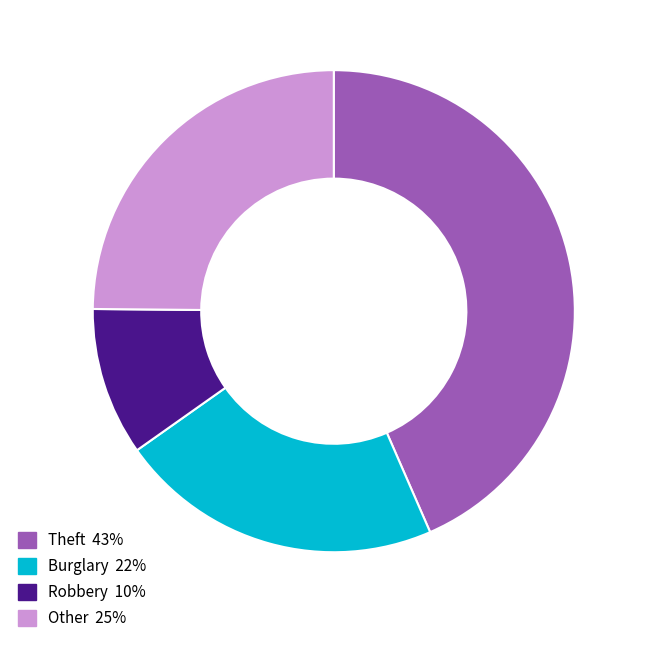

How many slices are in this pie chart?

4